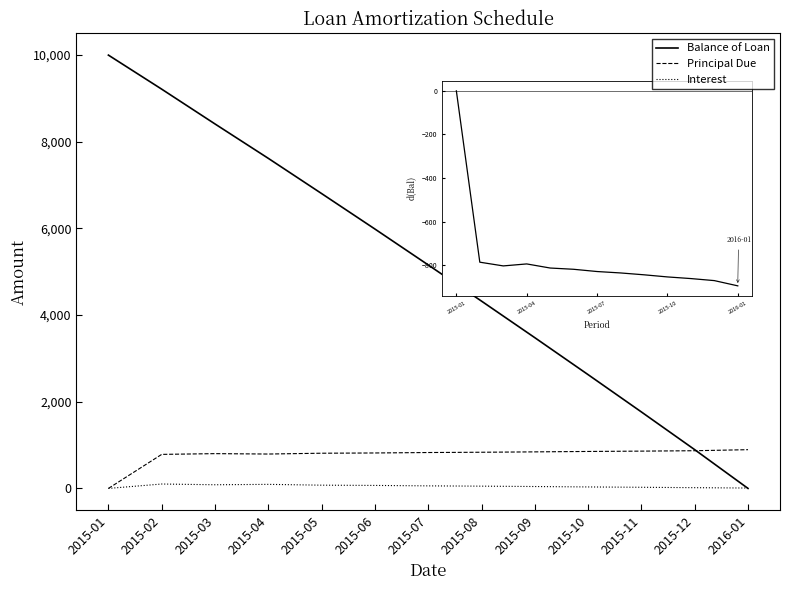

Which series has the largest range (max minus min)?

Balance of Loan